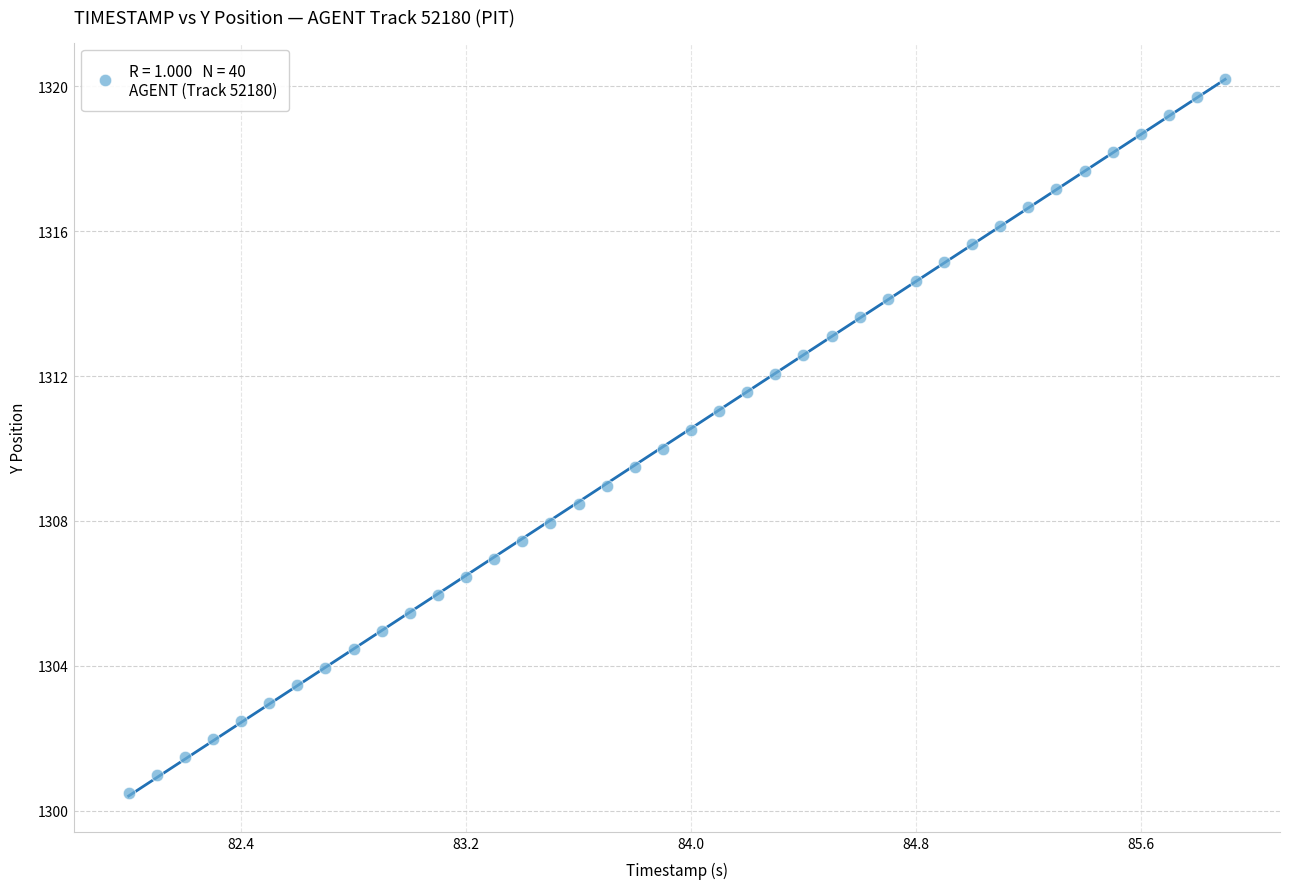

What is the range of Y values (max minus min)?

19.7